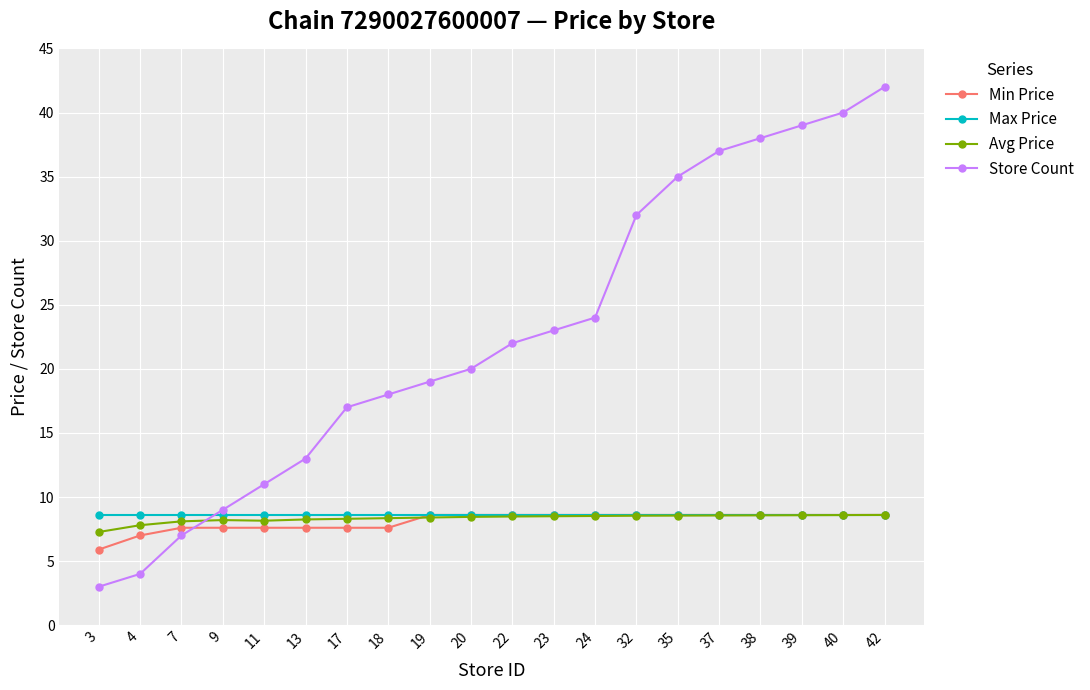

At how many categories does at least one series exceed 34?

6